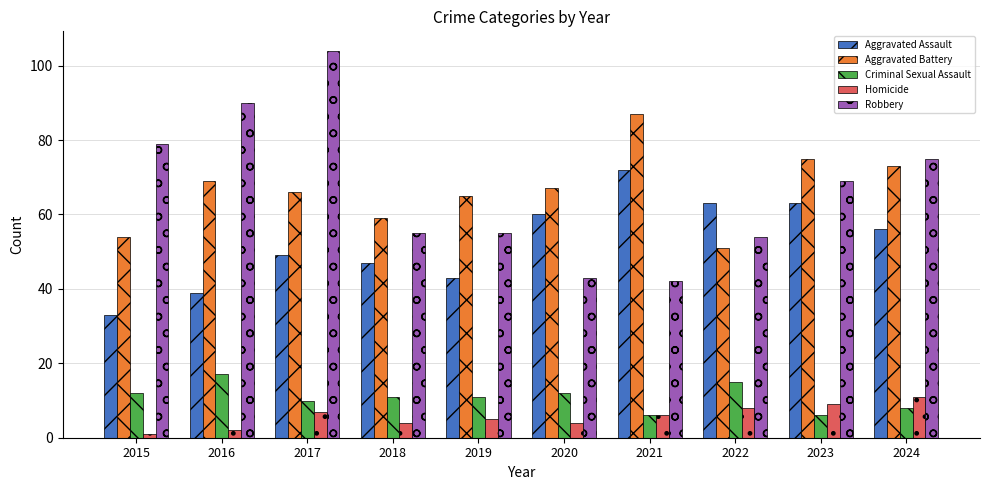

Which series changed the most between 2018 and 2021?

Aggravated Battery